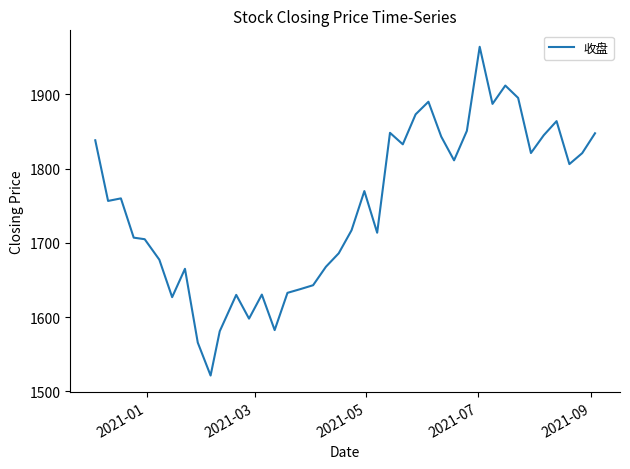

What is the difference between the maximum and minimum values?

442.6